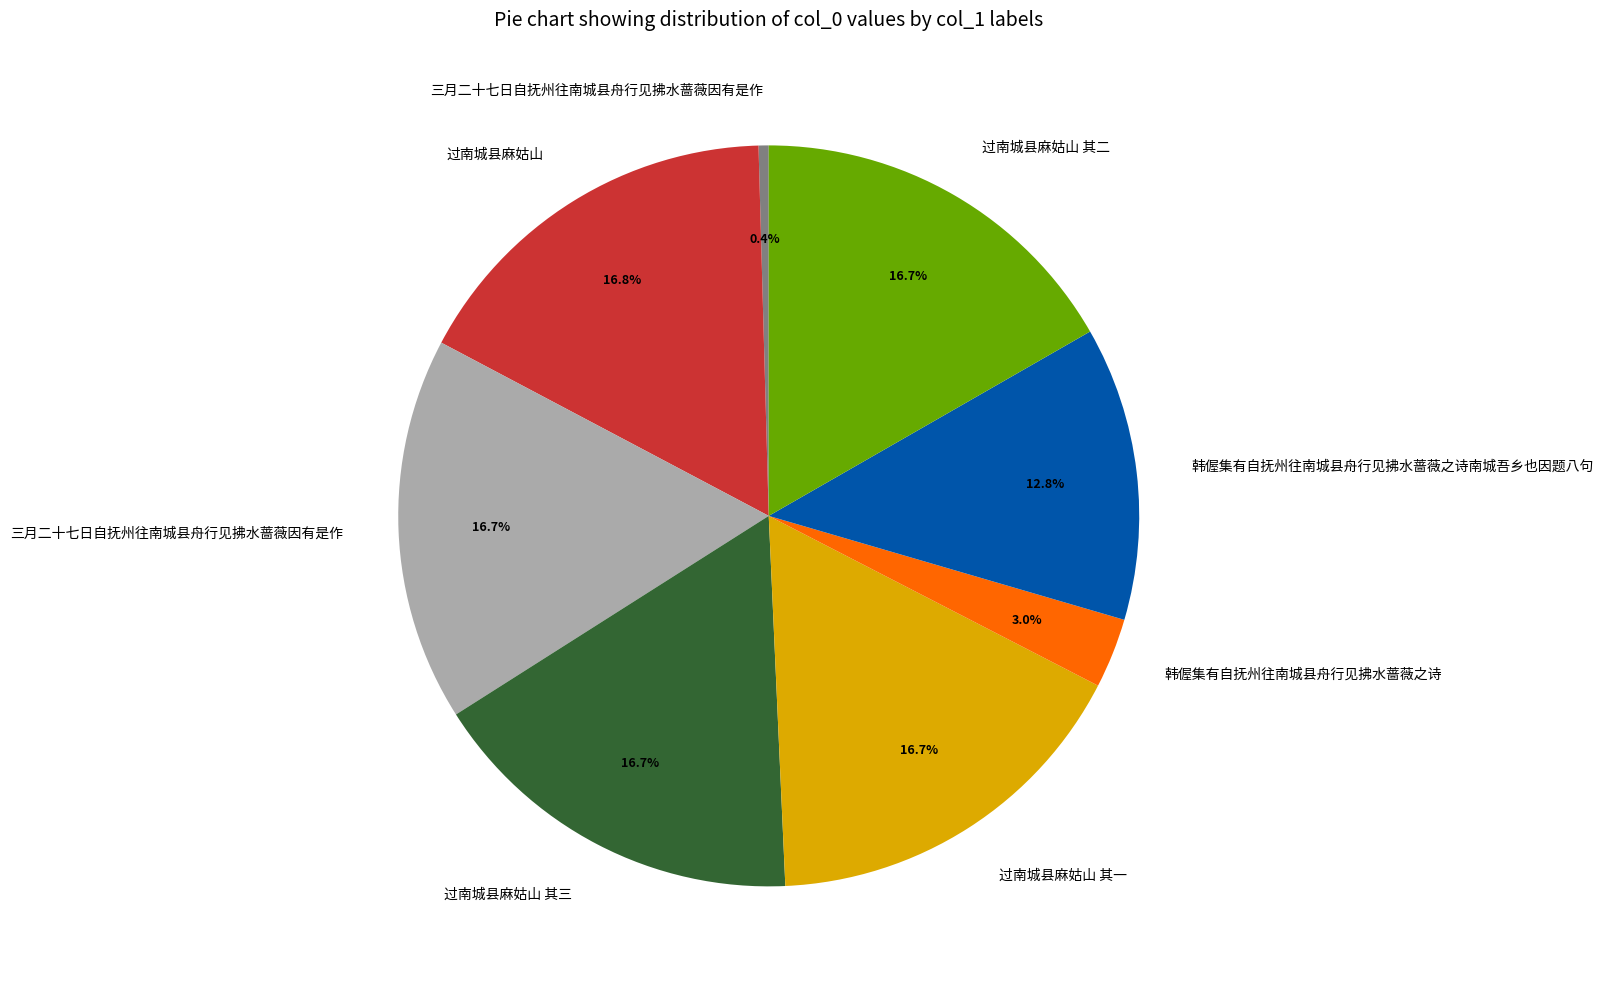

Does any single category account for the majority?

No